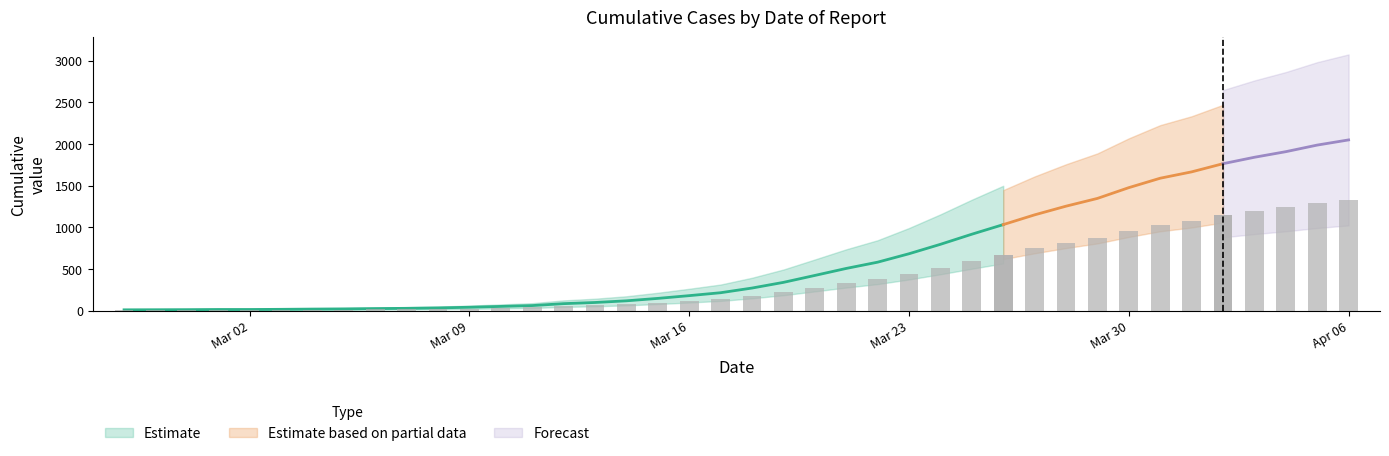

What is the label of the 3rd bar from the right?

2020-04-04